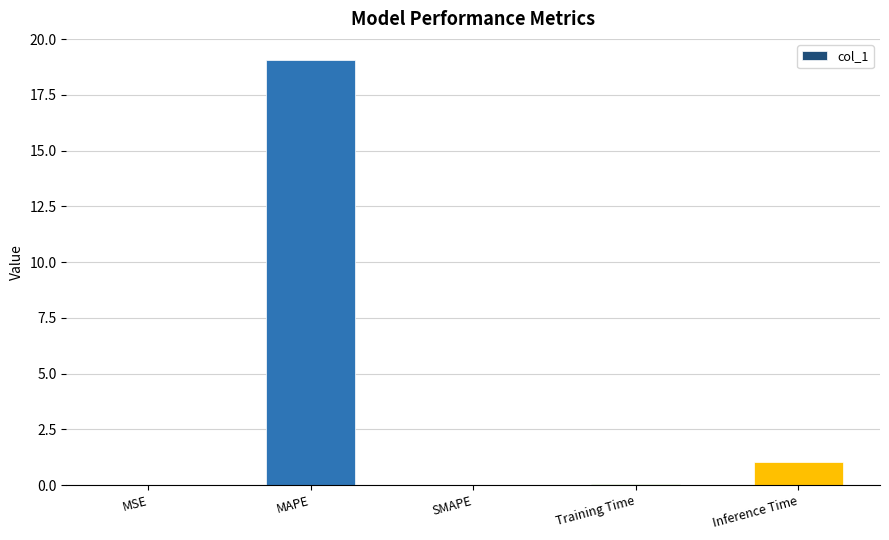

What is the average value?

4.0